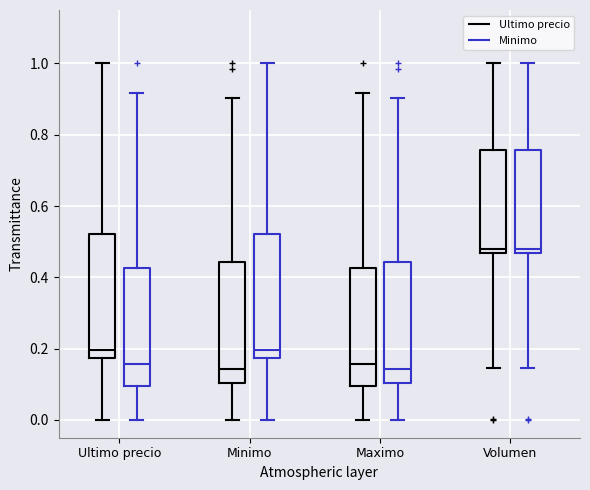

Reading left to right, transcribe this box plot: for each box, give where its median line is, the range the box spans, and where its two whiskers end, as read against the y-axis. The values are not printed on the chart, so give them approximately, as read against the axis.

Ultimo precio (Ultimo precio): median 0.20, box 0.18 to 0.52, whiskers 0.00 to 1.00
Ultimo precio (Minimo): median 0.16, box 0.10 to 0.42, whiskers 0.00 to 0.92
Minimo (Ultimo precio): median 0.14, box 0.10 to 0.44, whiskers 0.00 to 0.90
Minimo (Minimo): median 0.20, box 0.18 to 0.52, whiskers 0.00 to 1.00
Maximo (Ultimo precio): median 0.16, box 0.10 to 0.42, whiskers 0.00 to 0.92
Maximo (Minimo): median 0.14, box 0.10 to 0.44, whiskers 0.00 to 0.90
Volumen (Ultimo precio): median 0.48, box 0.46 to 0.76, whiskers 0.14 to 1.00
Volumen (Minimo): median 0.48, box 0.46 to 0.76, whiskers 0.14 to 1.00